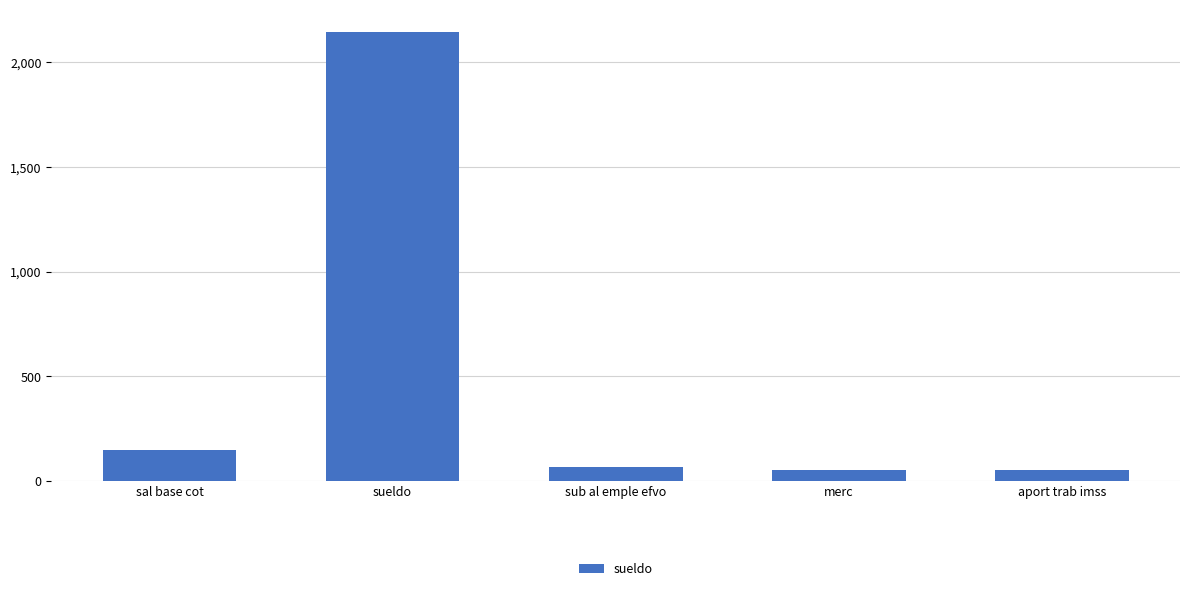

Which has a higher value, sueldo or aport trab imss?

sueldo